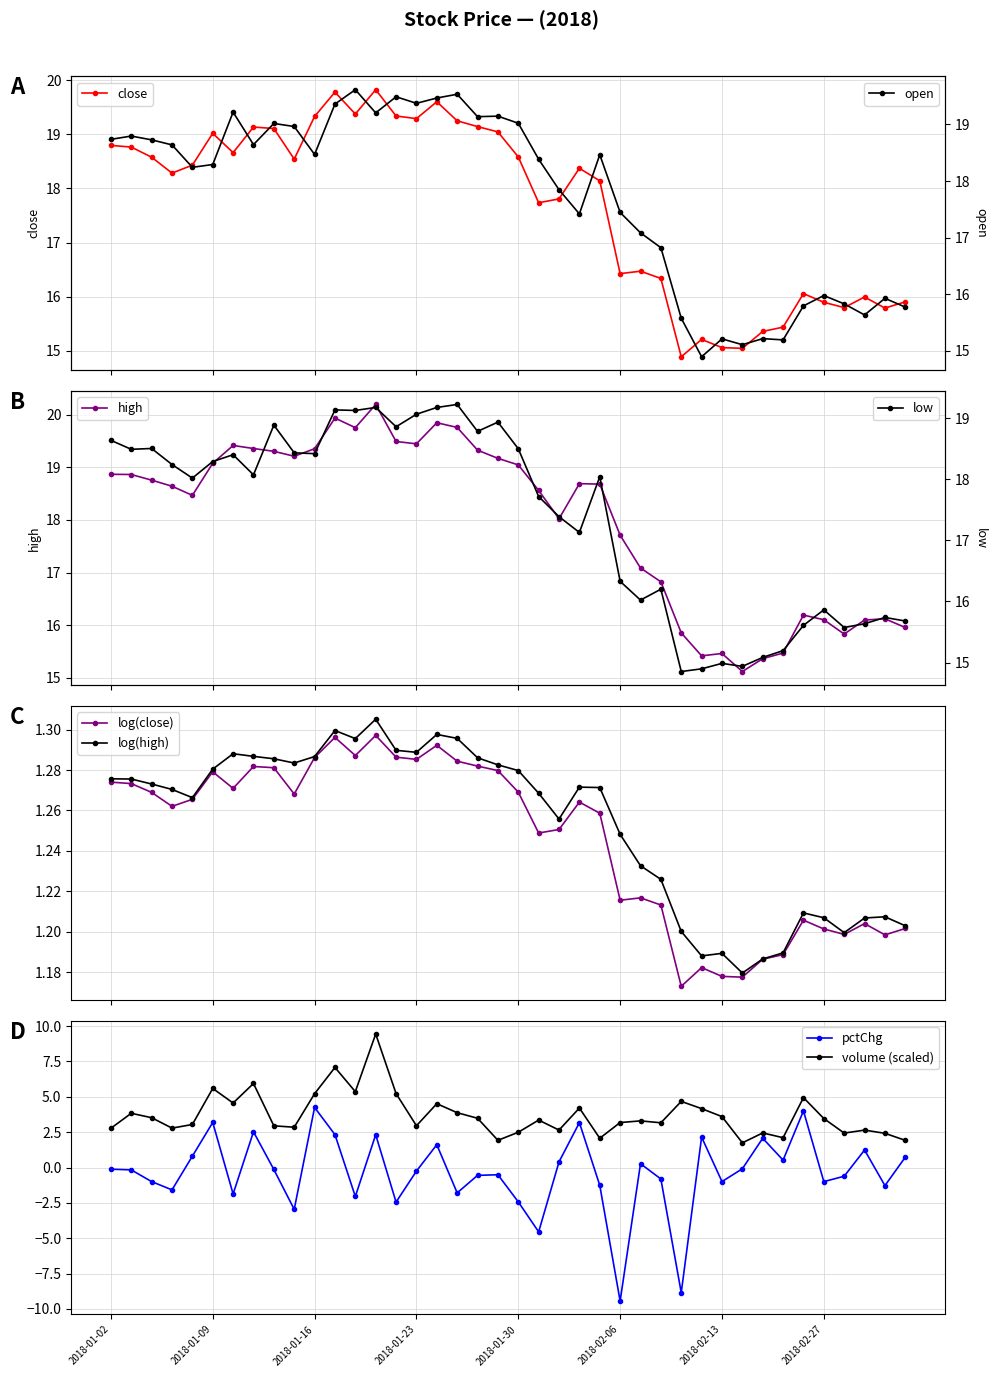

Between 6 and 22, which is larger?

6